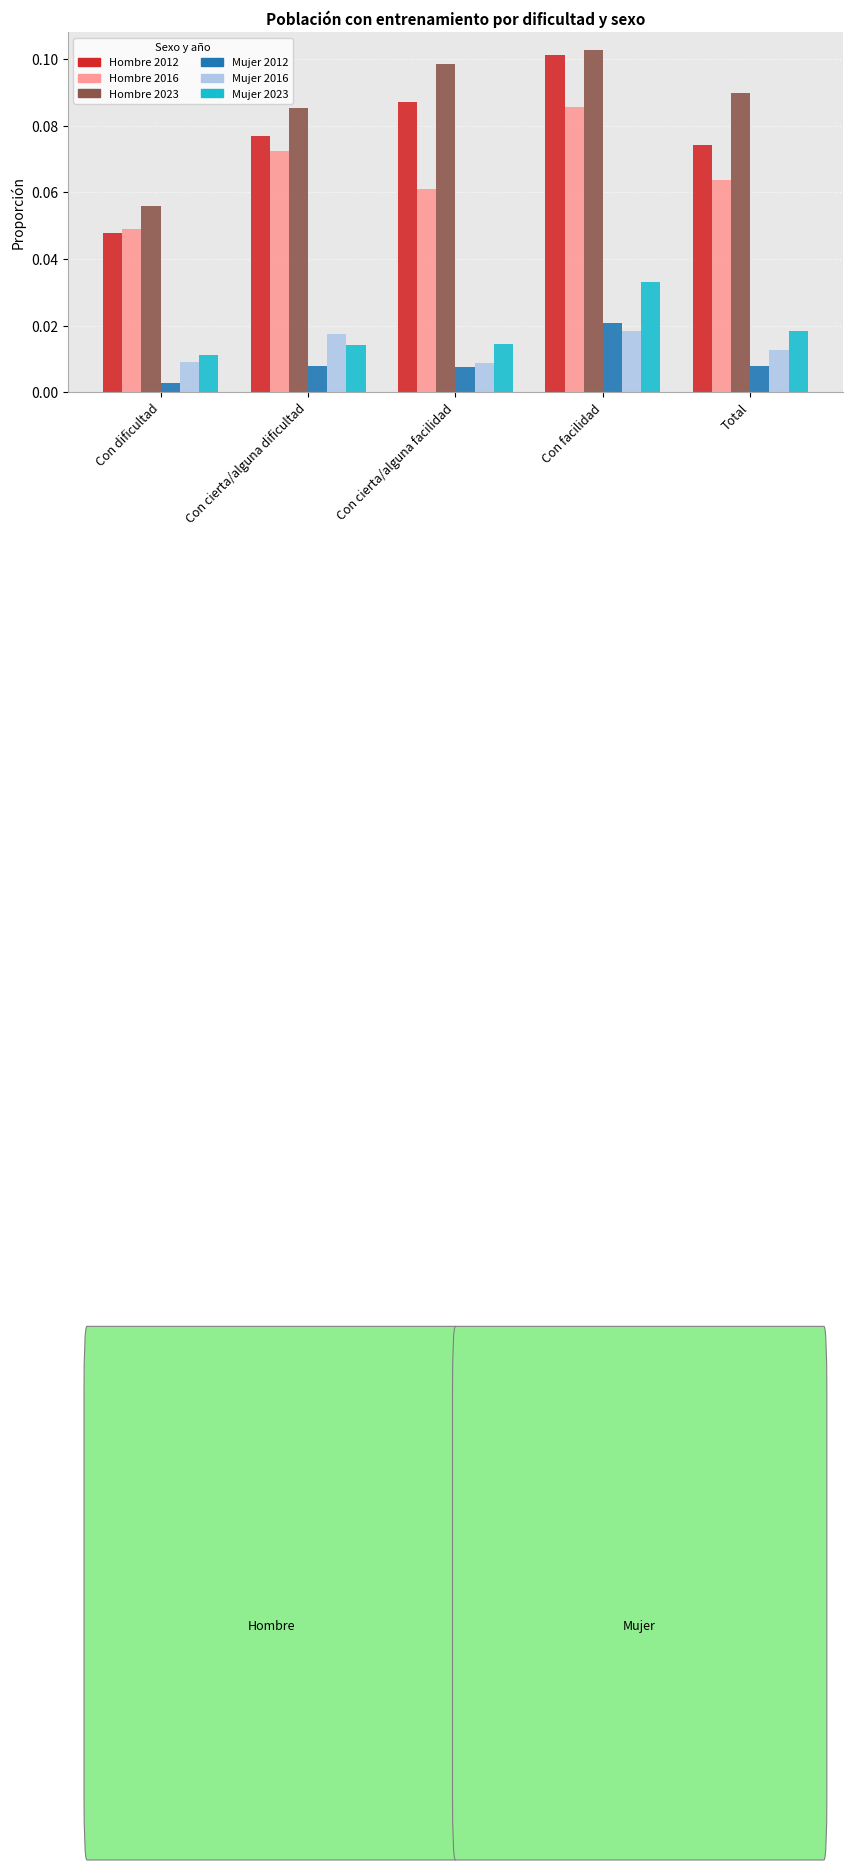

Which category has the highest value in the Hombre 2023 series?

Con facilidad